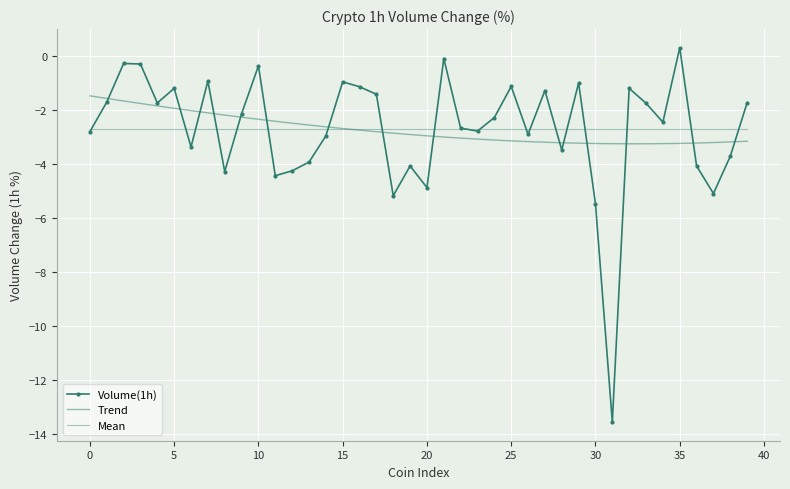

List the labels in order of value, smallest first.

31, 30, 18, 37, 20, 11, 8, 12, 19, 36, 13, 38, 28, 6, 14, 26, 0, 23, 22, 34, 24, 9, 33, 4, 39, 1, 17, 27, 5, 32, 16, 25, 29, 15, 7, 10, 3, 2, 21, 35